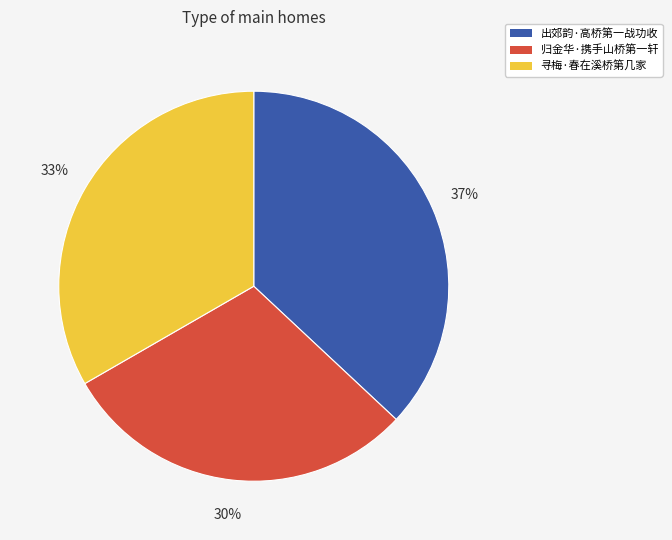

To the nearest percent, what percentage of the pie is 寻梅·春在溪桥第几家?

33%